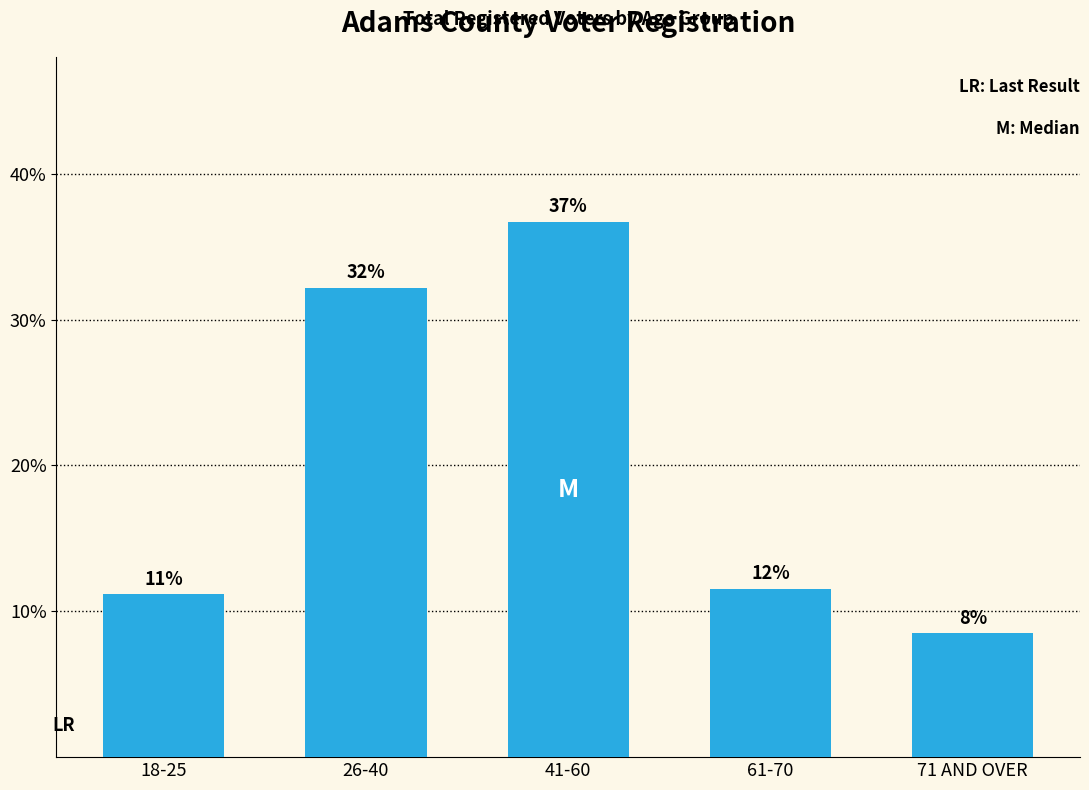

How many bars are there in total?

5